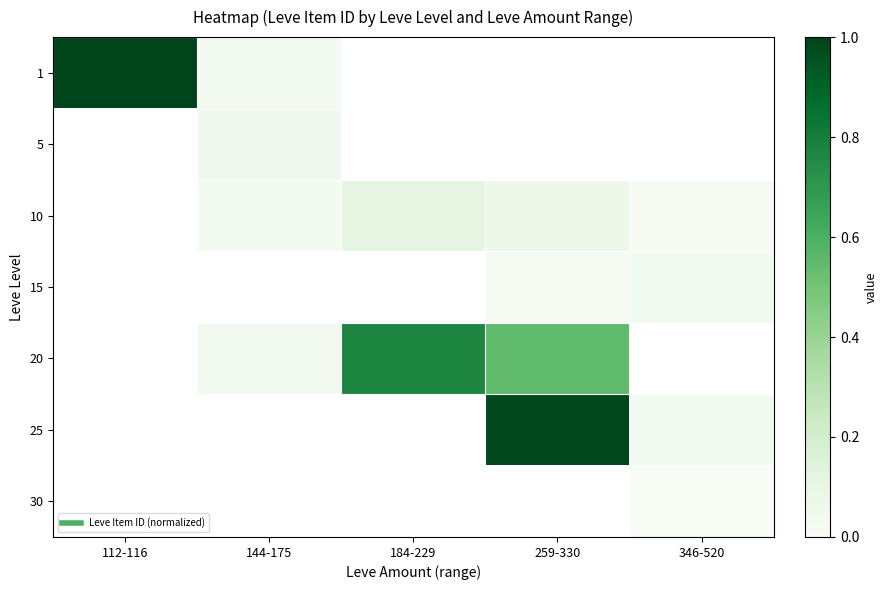

Between 112-116 and 259-330, which is larger?

259-330